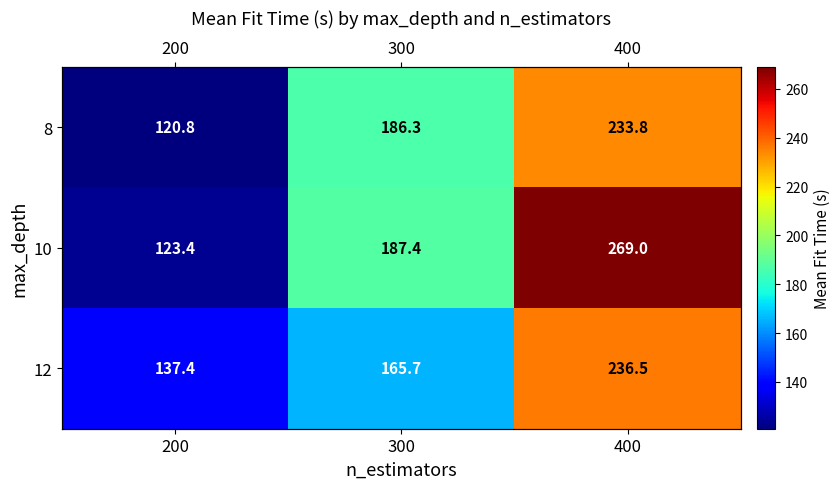

Where does the 8 series first go above 186?

300